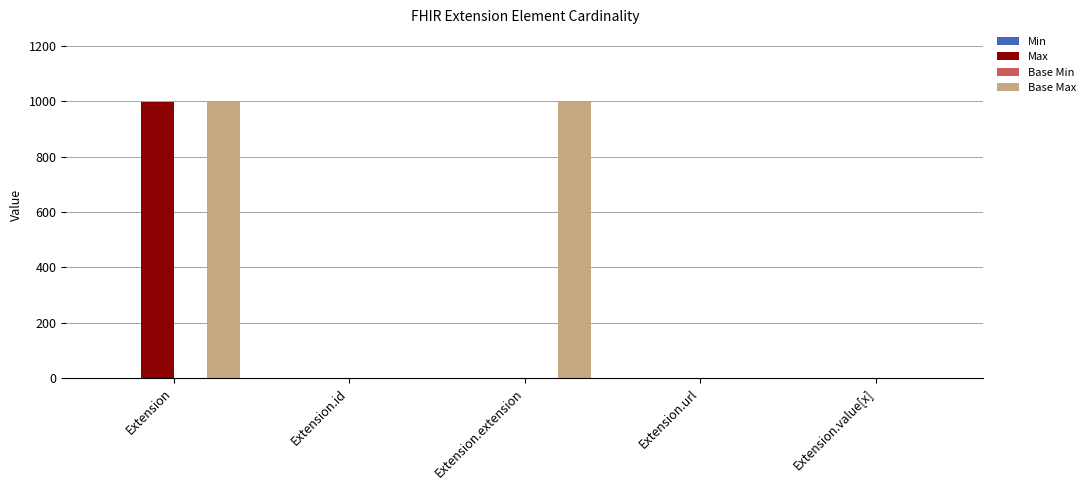

Between Extension.extension and Extension.url, which series saw the biggest shift?

Base Max